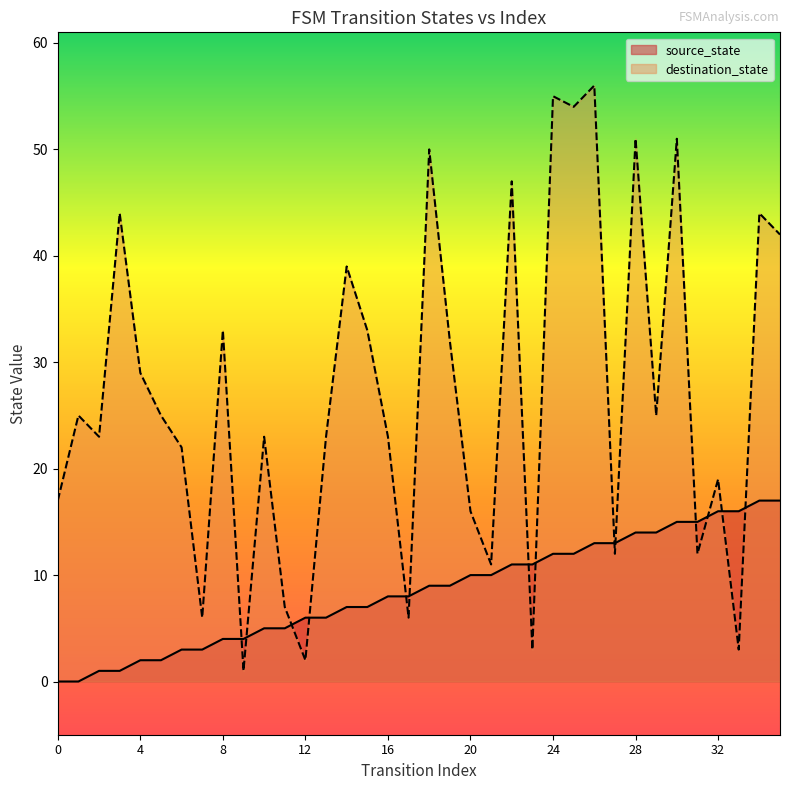

At which category is the sum across all series the highest?

26